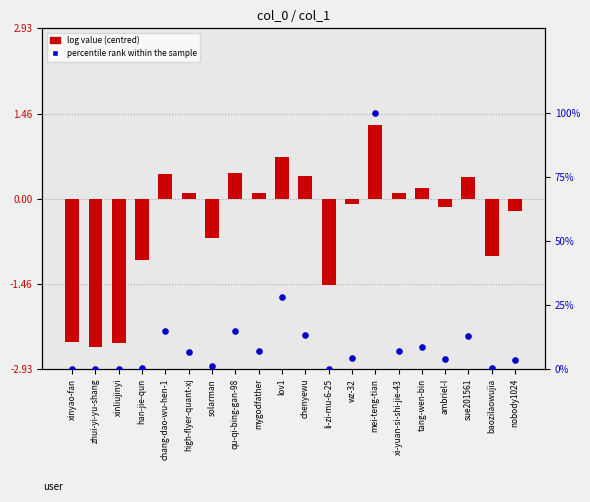

Which series has the largest total across all categories?

percentile rank within the sample